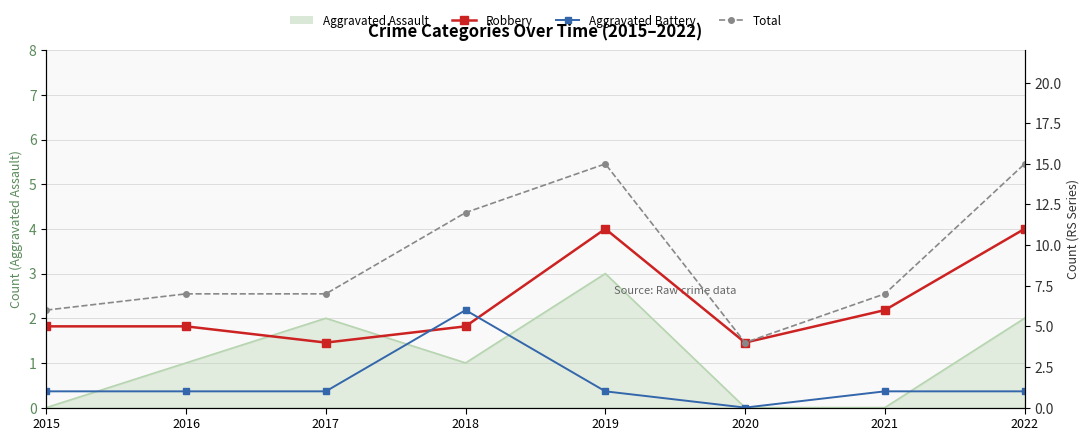

Which label corresponds to the largest value in the chart?

2019